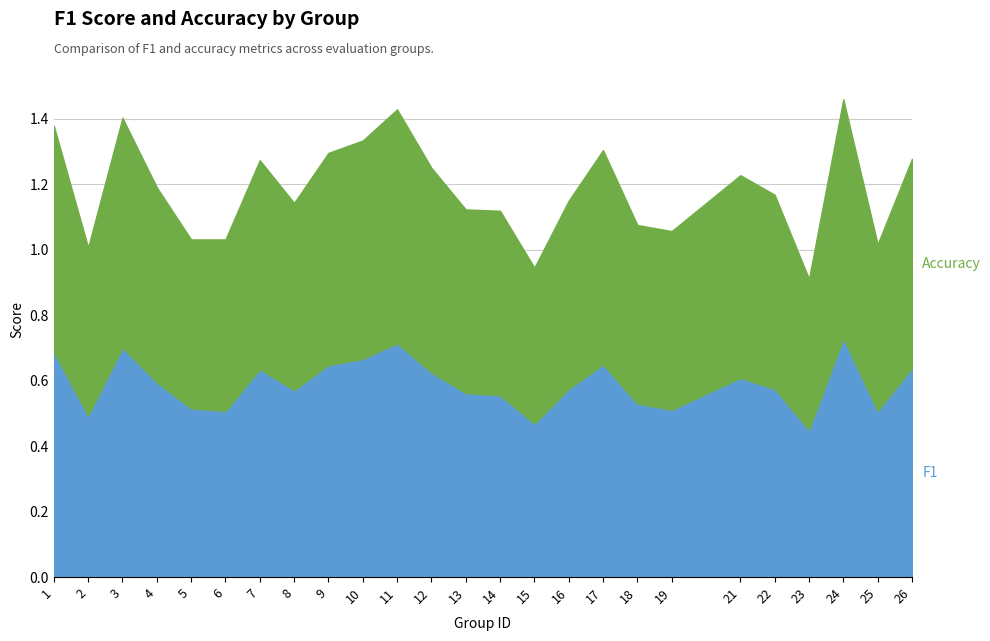

What is the value of the f1 point at the 19th from the left?

0.5